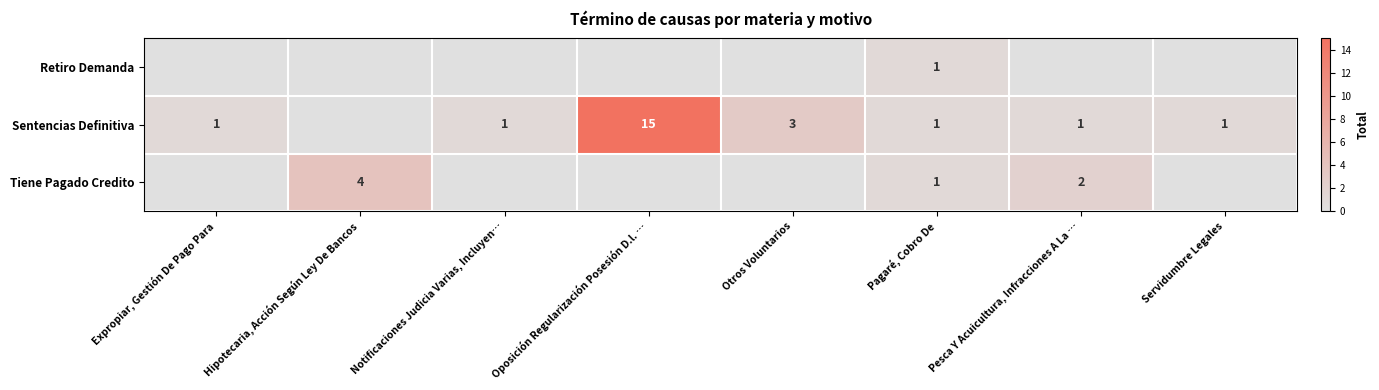

The value of Tiene Pagado Credito at Hipotecaria, Acción Según Ley De Bancos is 7. True or false?

False